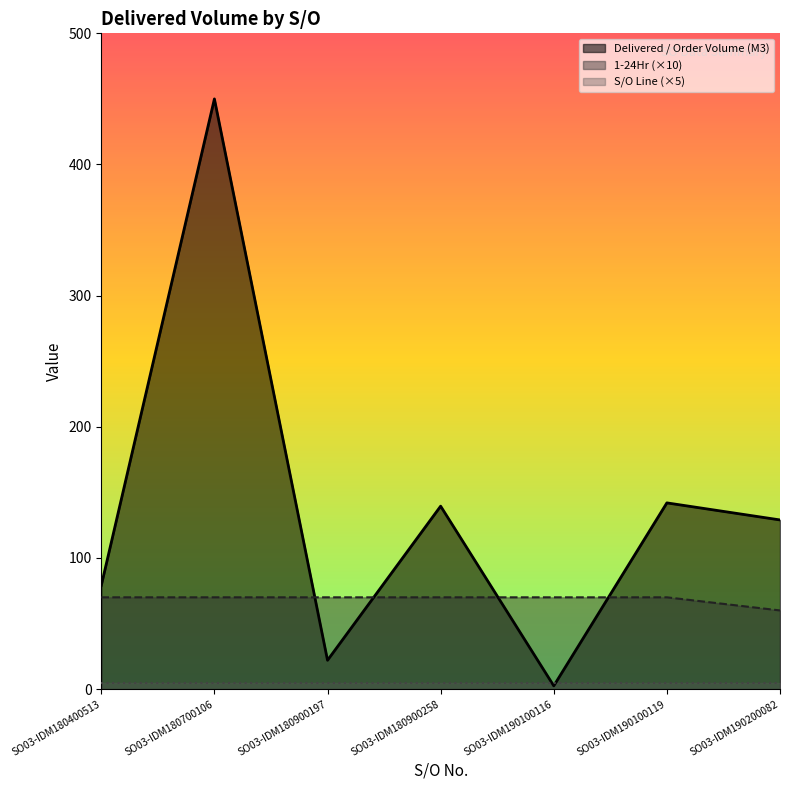

Which category has the lowest value across all series?

SO03-IDM190100116